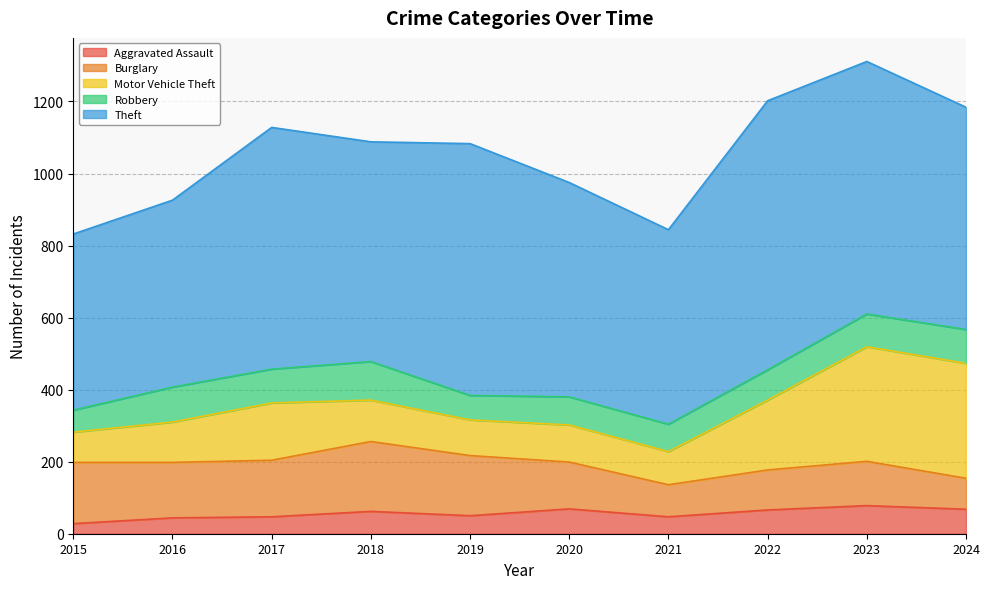

True or false: Aggravated Assault and Burglary intersect in this chart.

False